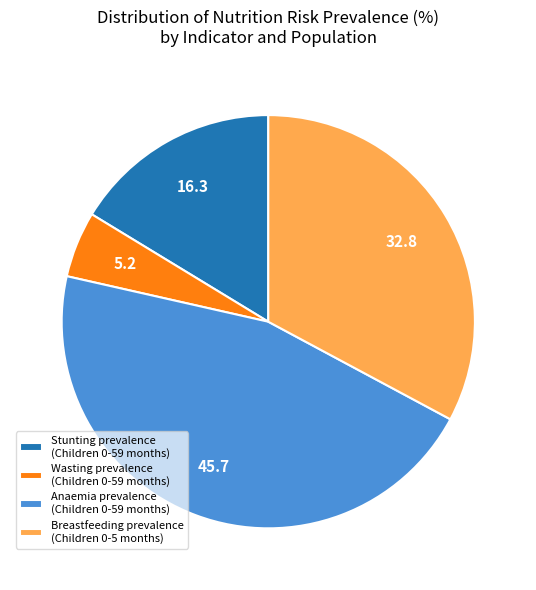

The Anaemia prevalence (Children 0-59 months) slice represents 46% of the pie. True or false?

True